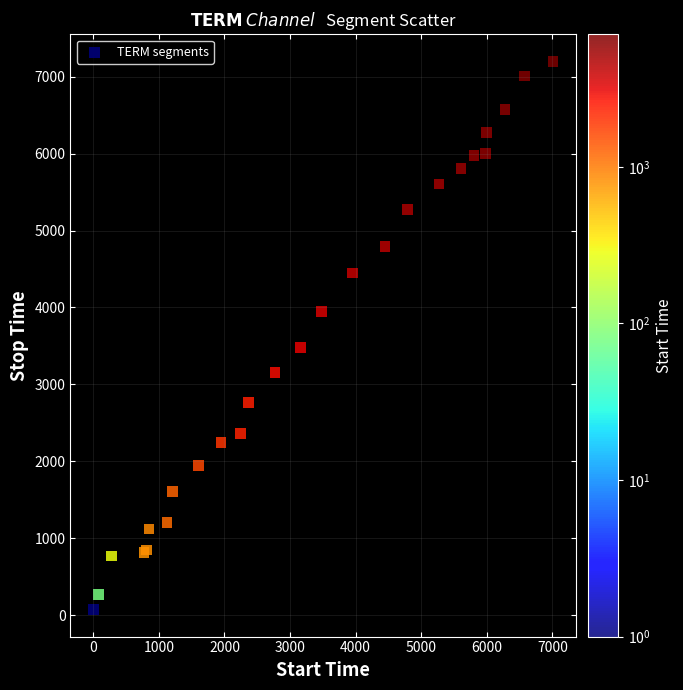

What Y value in the scatter plot is closest to 3636?

3480